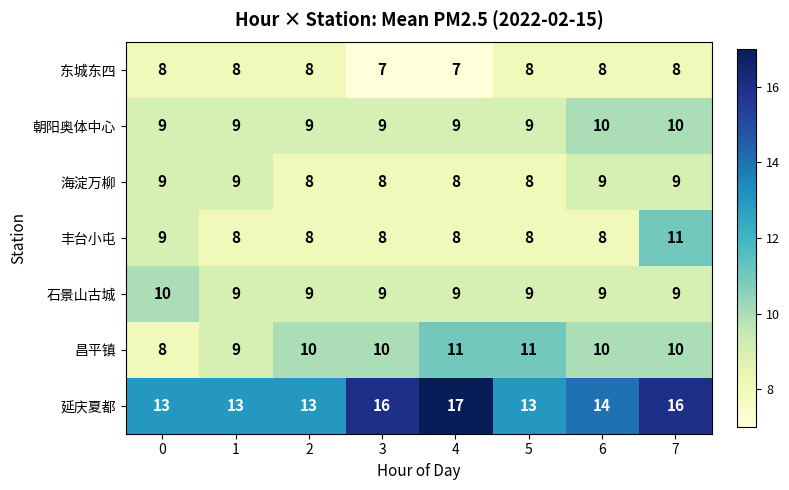

What is the sum of the 丰台小屯 values at 4 and 2?

16